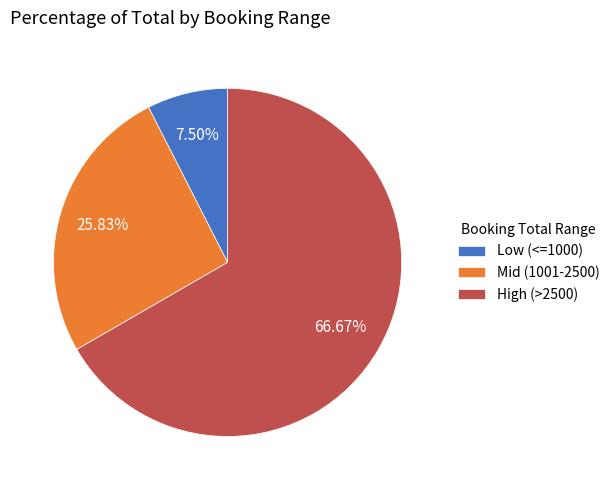

Rank the categories by value from lowest to highest.

Low (<=1000), Mid (1001-2500), High (>2500)